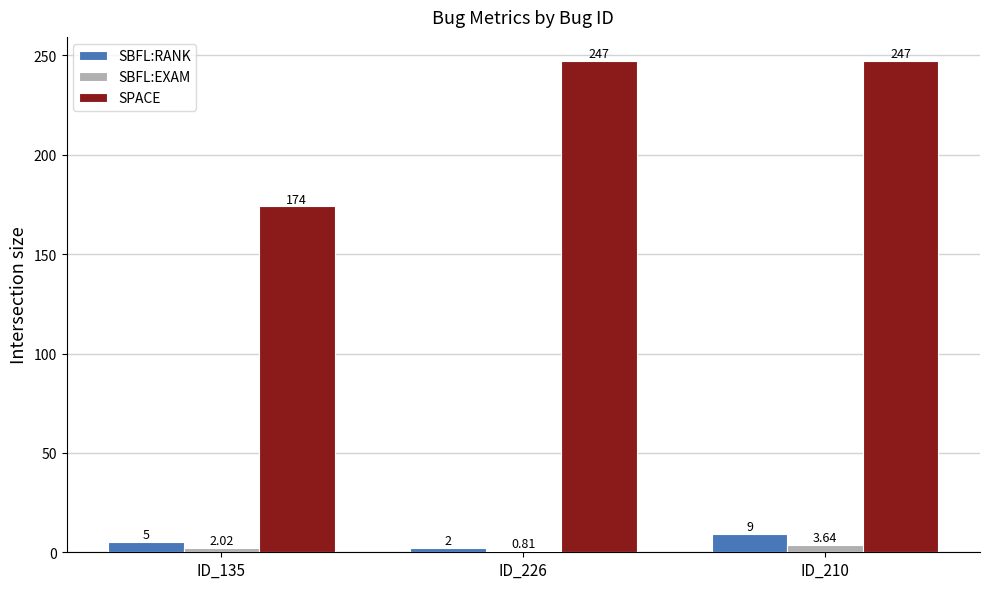

What is the spread (max minus min) of values at ID_210?

243.4